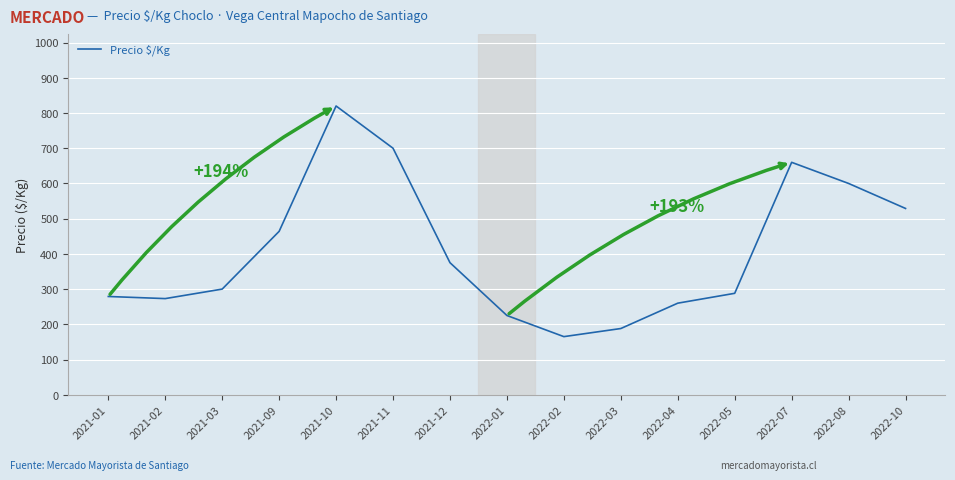

The chart shows a value of 288 at 2022-05. True or false?

True